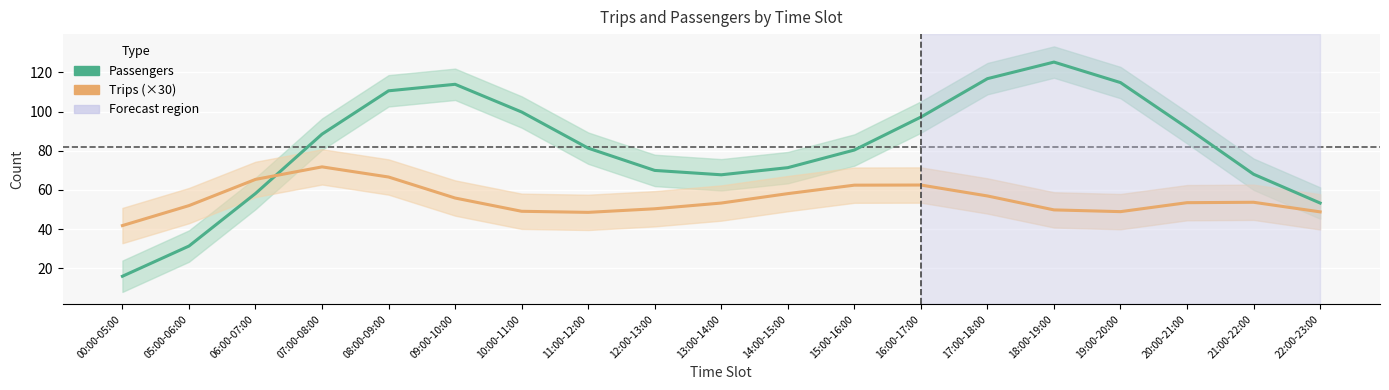

What is the label of the 17th point from the right?

06:00-07:00